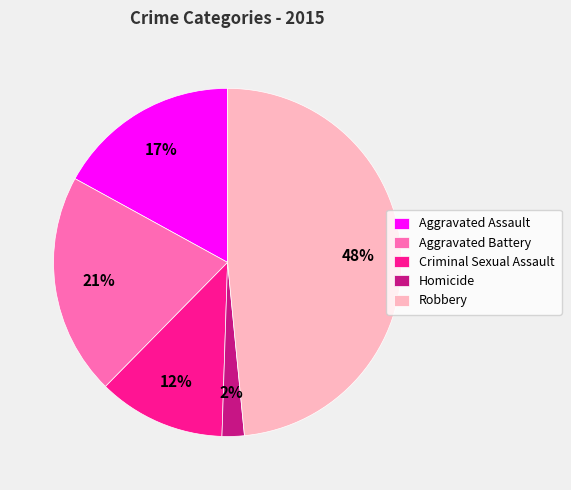

Is the sum of Aggravated Assault and Robbery greater than half?

Yes